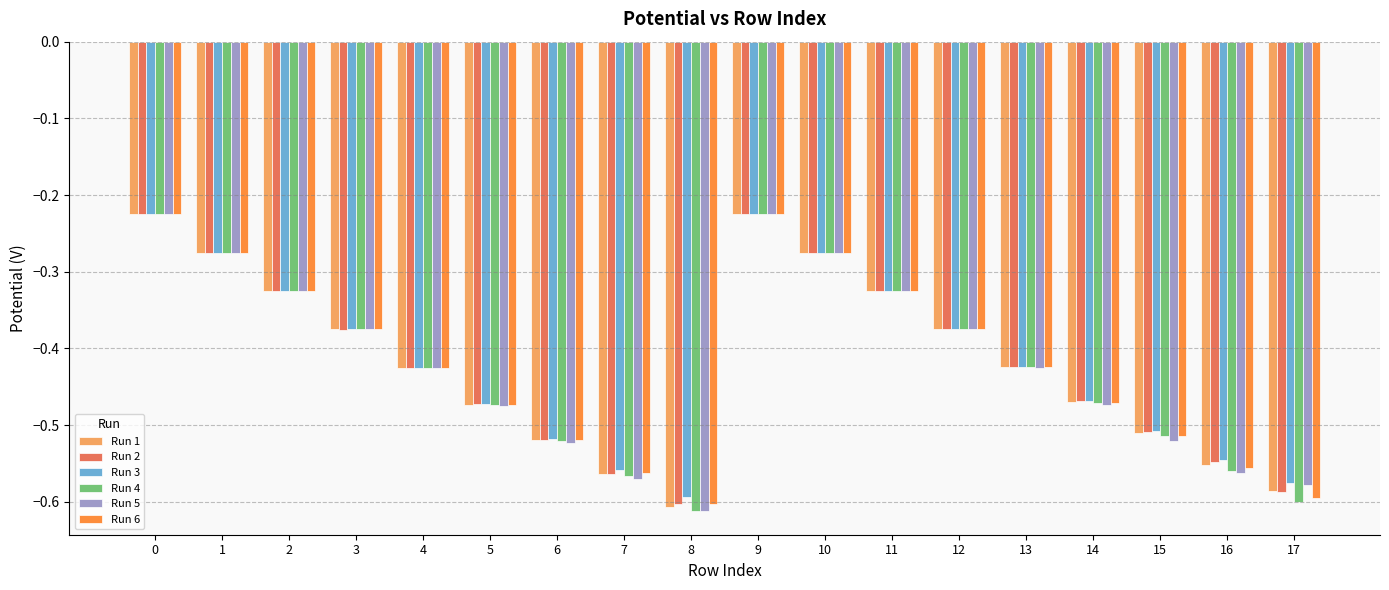

True or false: Run 1 has a value of -0.6 at 11.

False